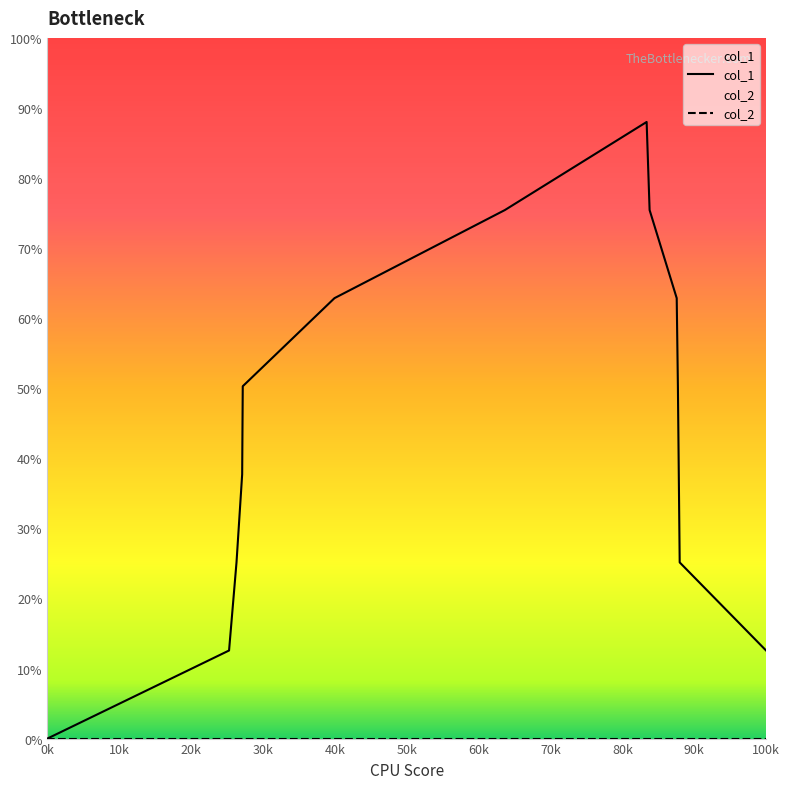

Reading right to left, transcribe all the data shown in this chart.

12.6	25.1	37.7	50.3	62.9	75.4	88.0	75.4	62.9	50.3	37.7	25.1	12.6	0.0